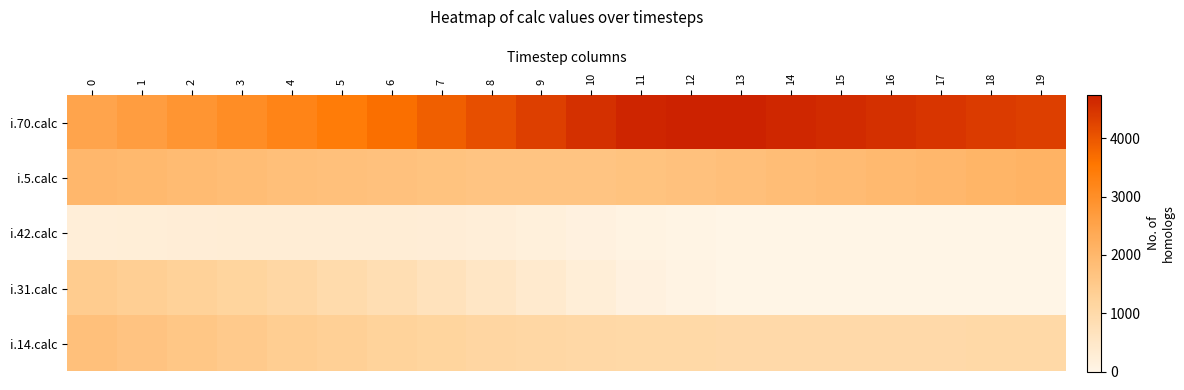

List the series in order of their peak value, lowest first.

i.42.calc, i.31.calc, i.14.calc, i.5.calc, i.70.calc